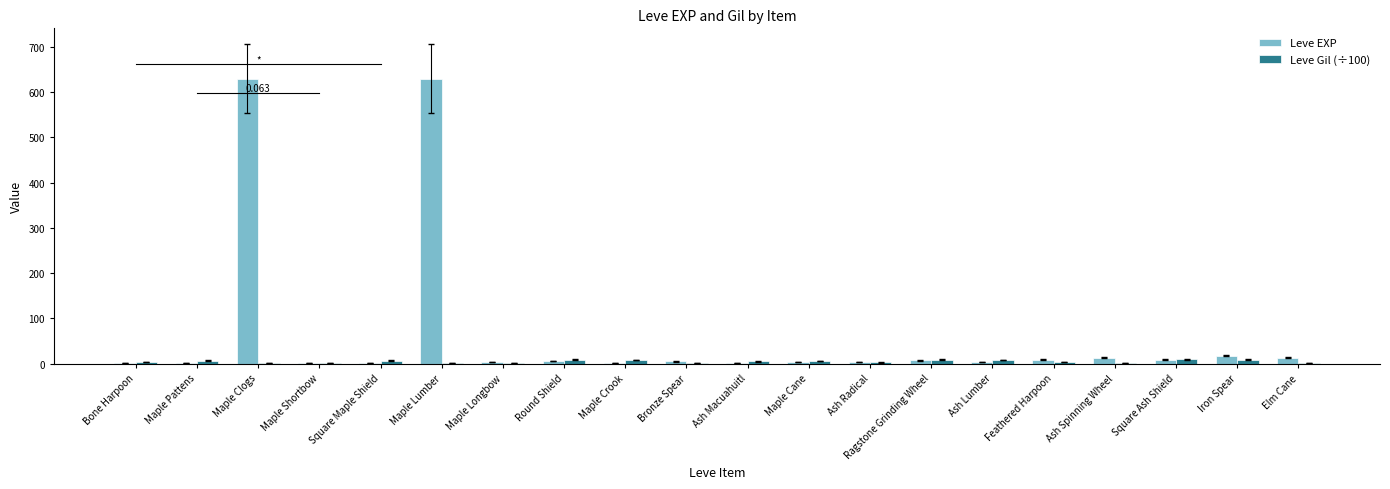

What is the difference between the maximum and minimum values in the Leve EXP series?

629.0